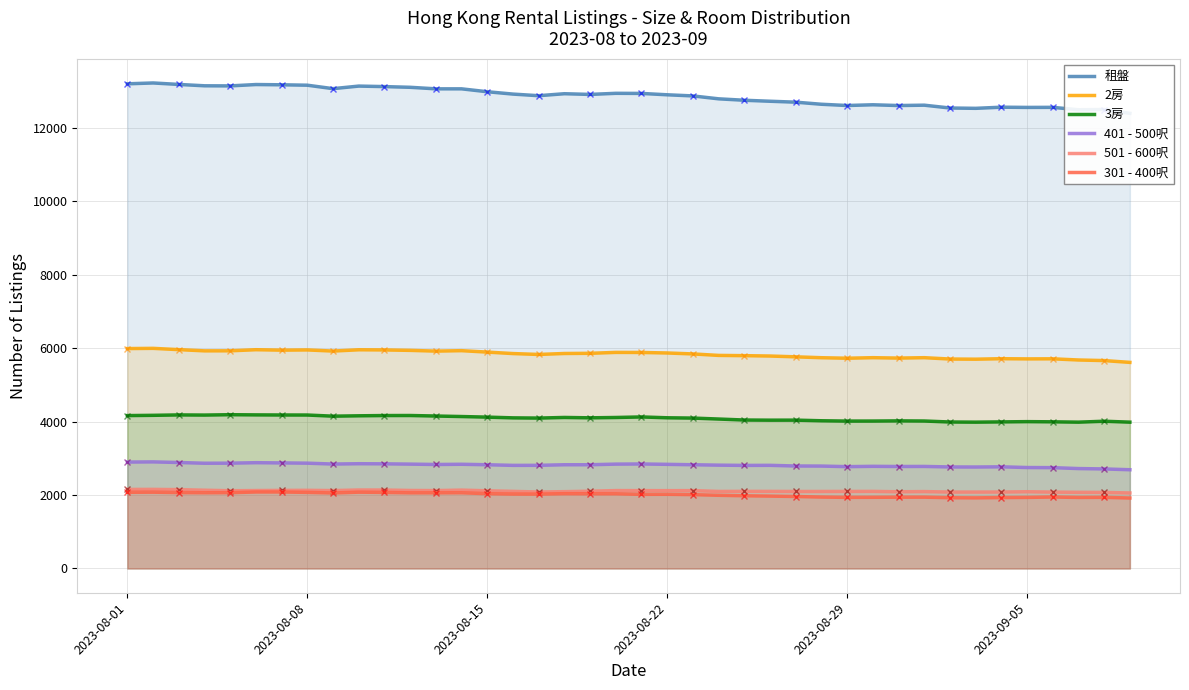

How many series are shown in this chart?

6